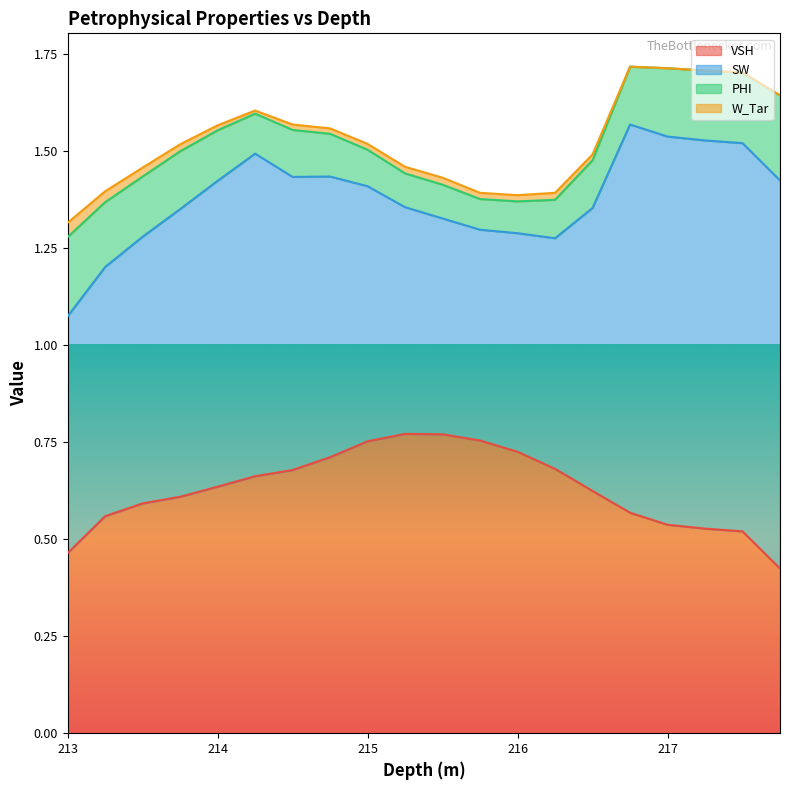

Where do VSH and SW first cross each other?

214.75 and 215.0